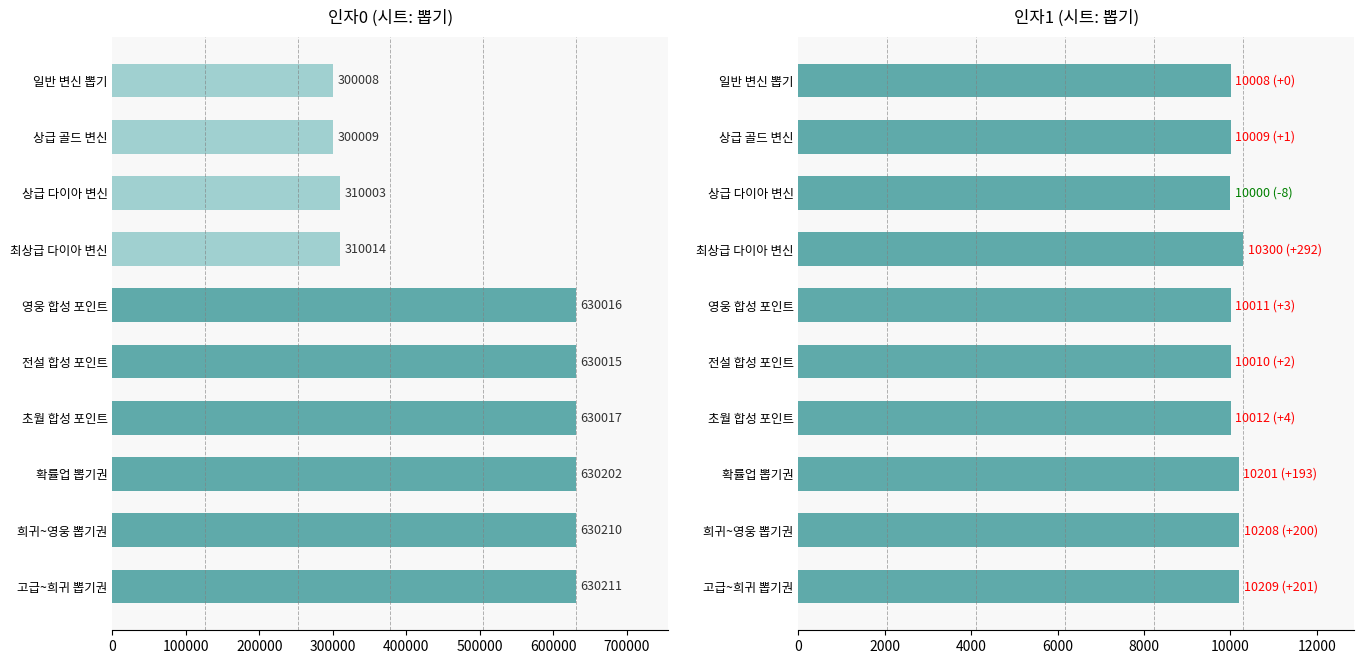

Reading left to right, what are all the values shown in this chart?

인자0: 300008	300009	310003	310014	630016	630015	630017	630202	630210	630211
인자1: 10008	10009	10000	10300	10011	10010	10012	10201	10208	10209